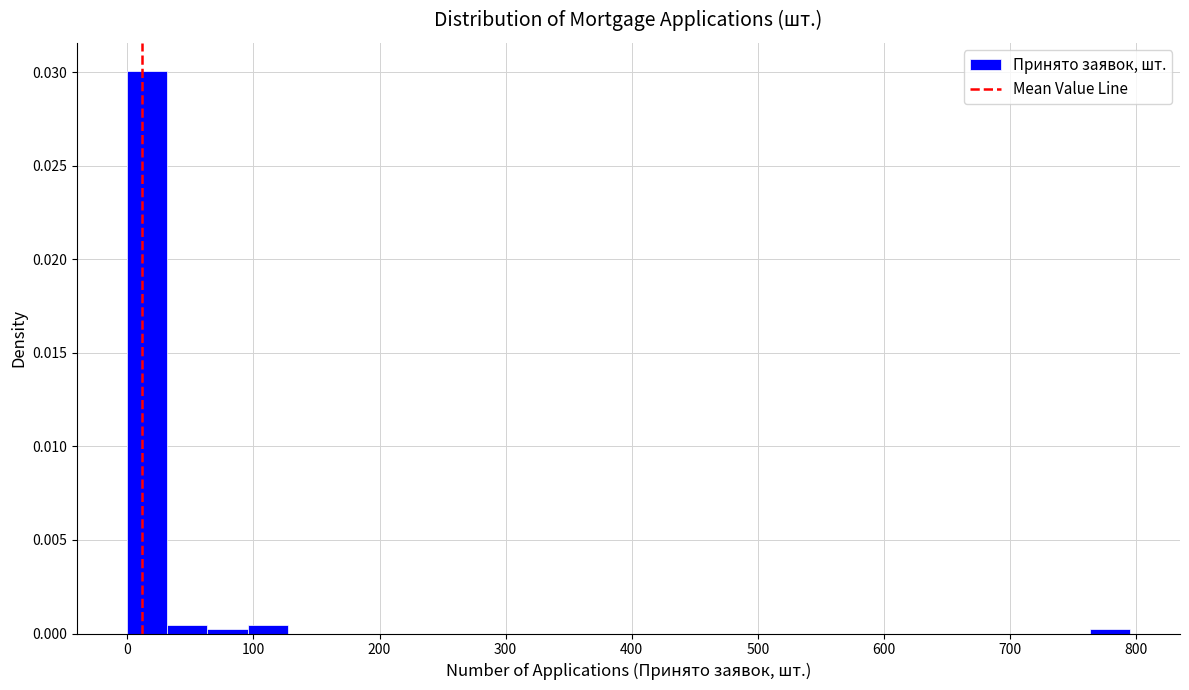

Read against the x-axis, roughly where is the centre of the tallest bar?

20